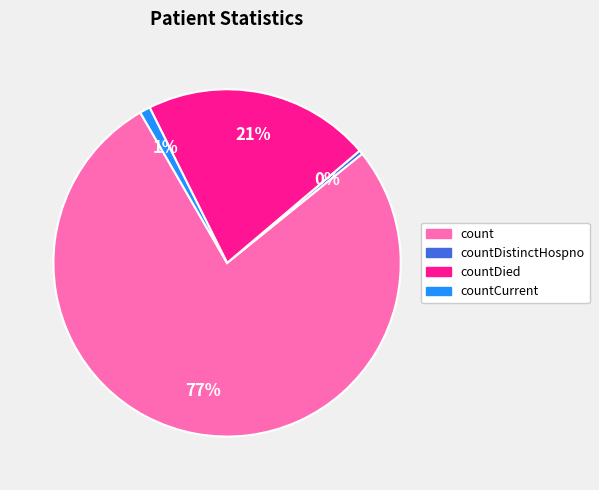

Count the number of slices in the pie.

4